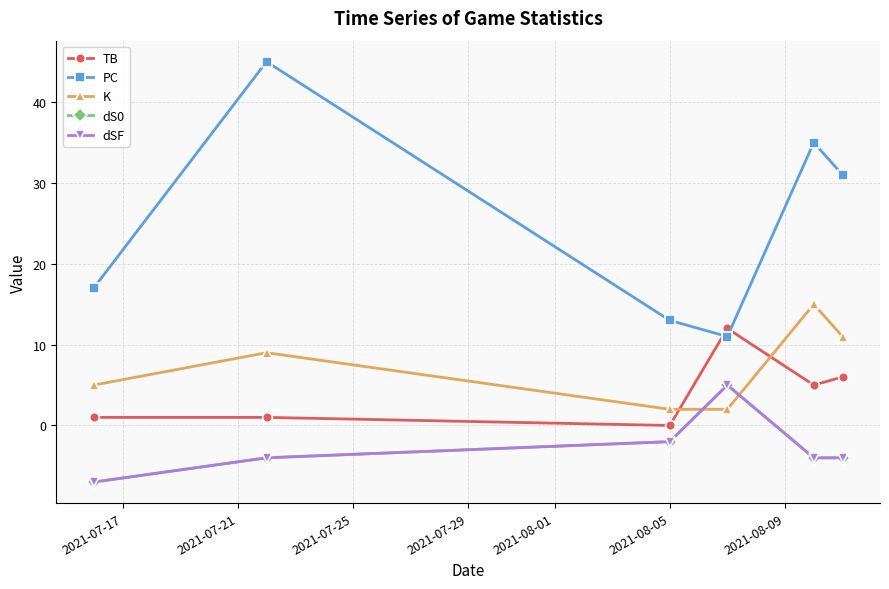

Reading left to right, what are all the values shown in this chart?

TB: 1	1	0	12	5	6
PC: 17	45	13	11	35	31
K: 5	9	2	2	15	11
dS0: -7	-4	-2	5	-4	-4
dSF: -7	-4	-2	5	-4	-4